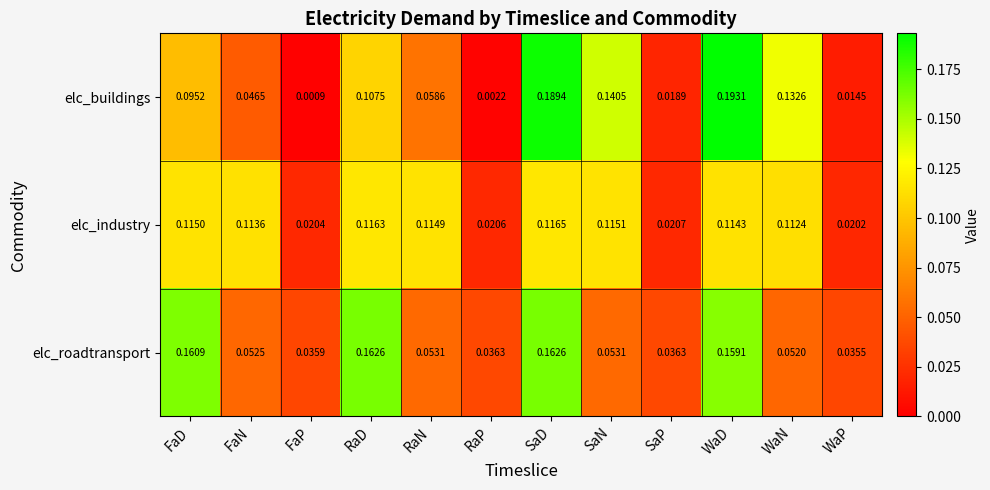

Where is elc_roadtransport nearest to the value 0?

WaP